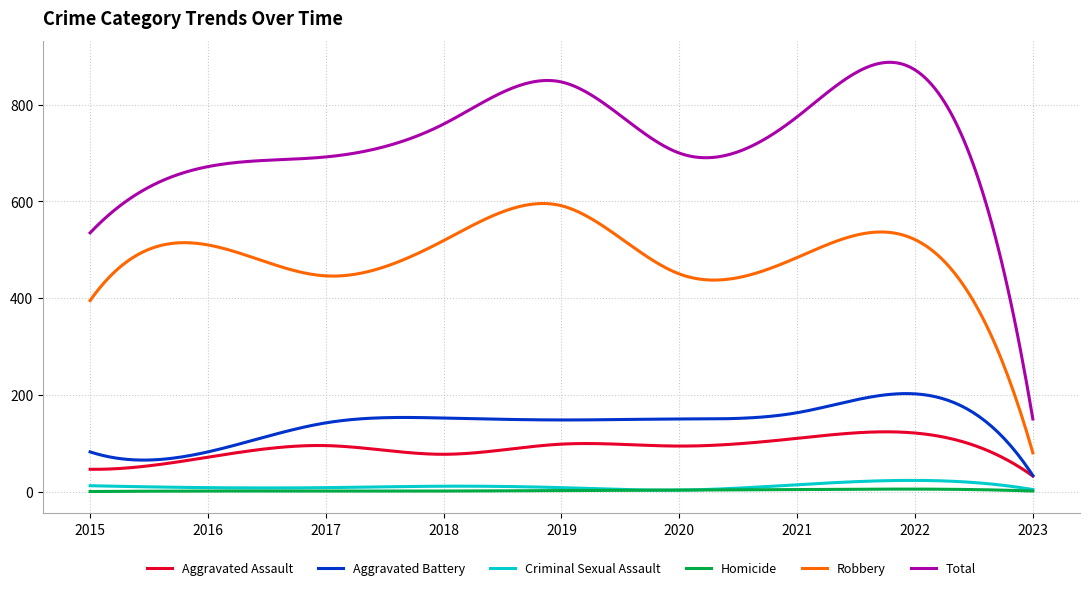

Does the chart have visible grid lines?

Yes